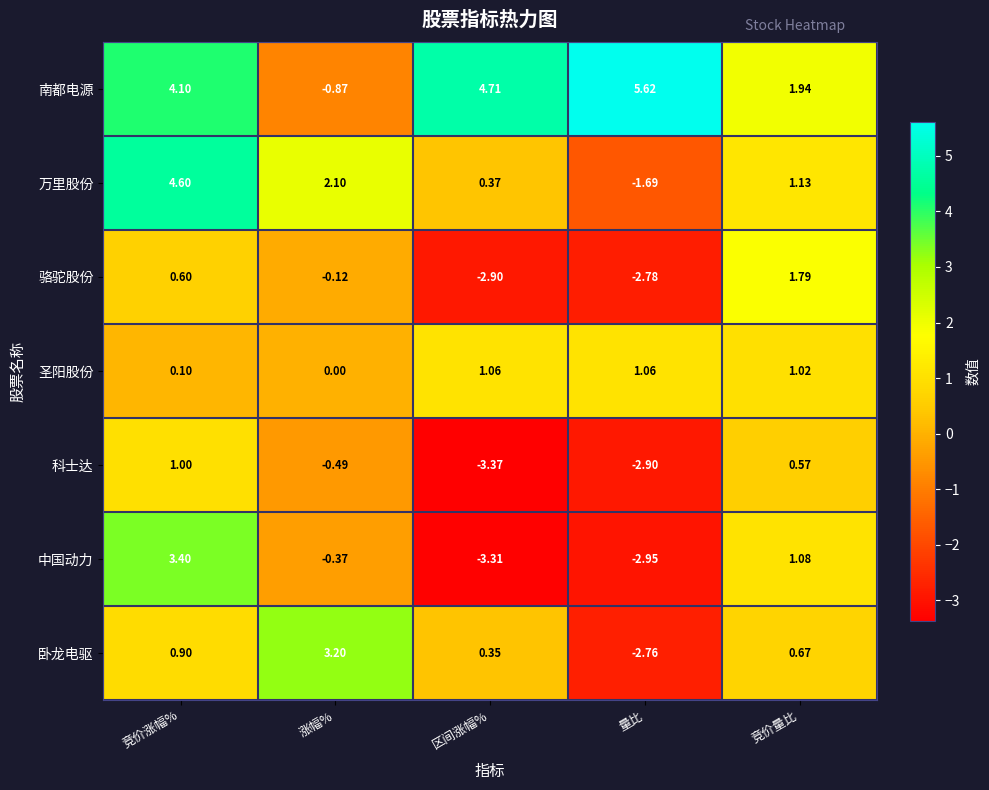

Which series changed the most between 涨幅% and 竞价量比?

南都电源